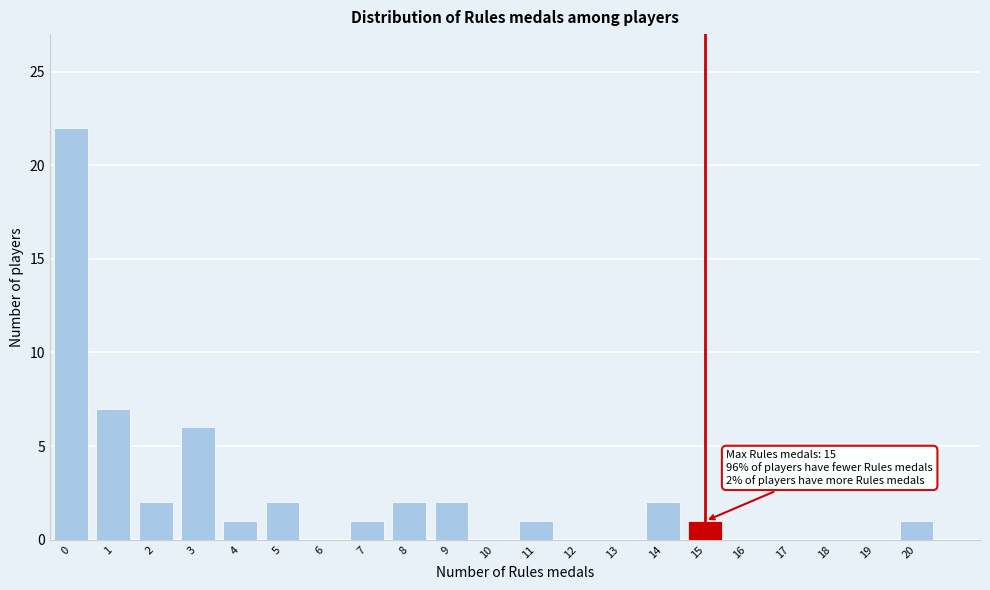

Reading left to right, transcribe all the data shown in this chart.

0=22	1=7	2=2	3=6	4=1	5=2	6=0	7=1	8=2	9=2	10=0	11=1	12=0	13=0	14=2	15=1	16=0	17=0	18=0	19=0	20=1